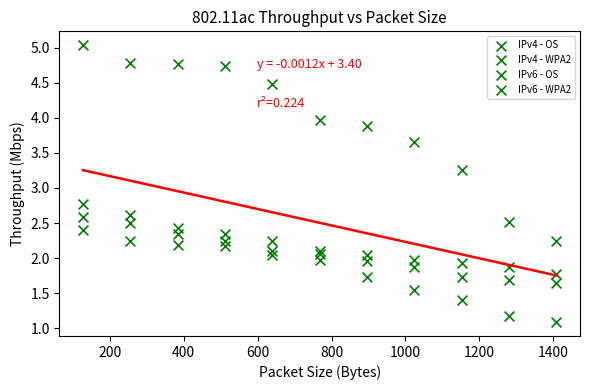

How many data points are displayed?

44